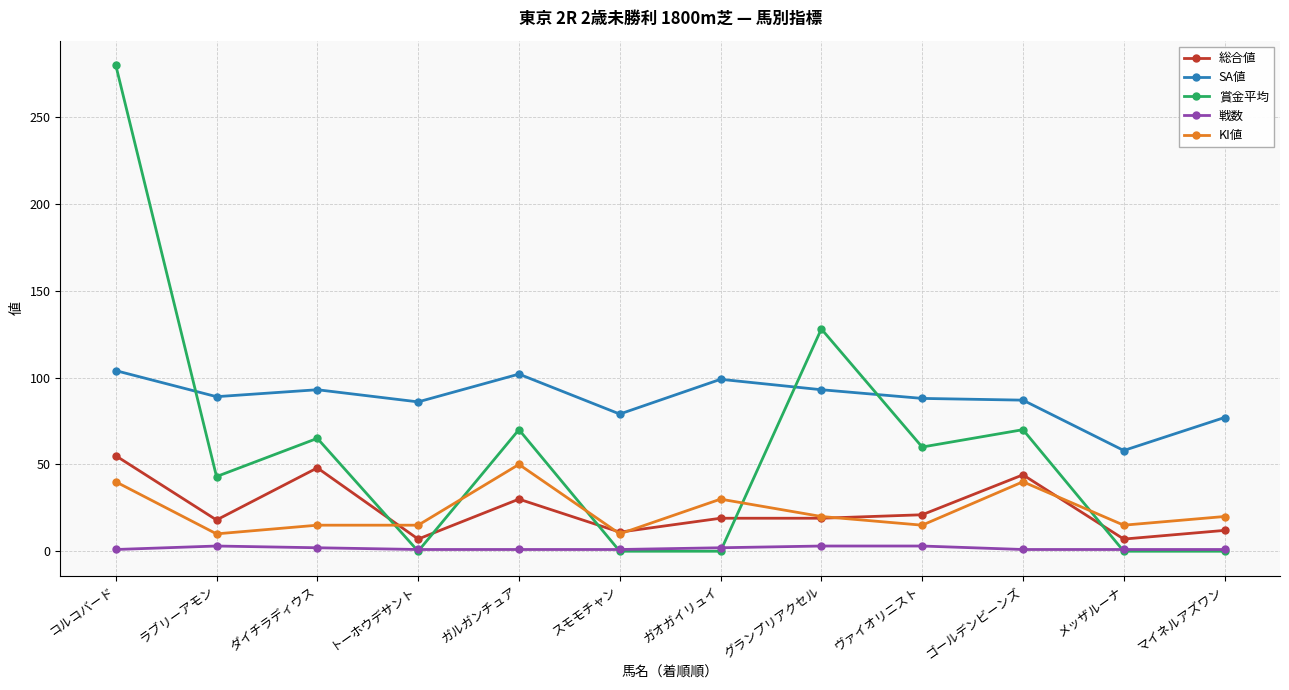

True or false: 総合値 and 戦数 cross at least once.

False